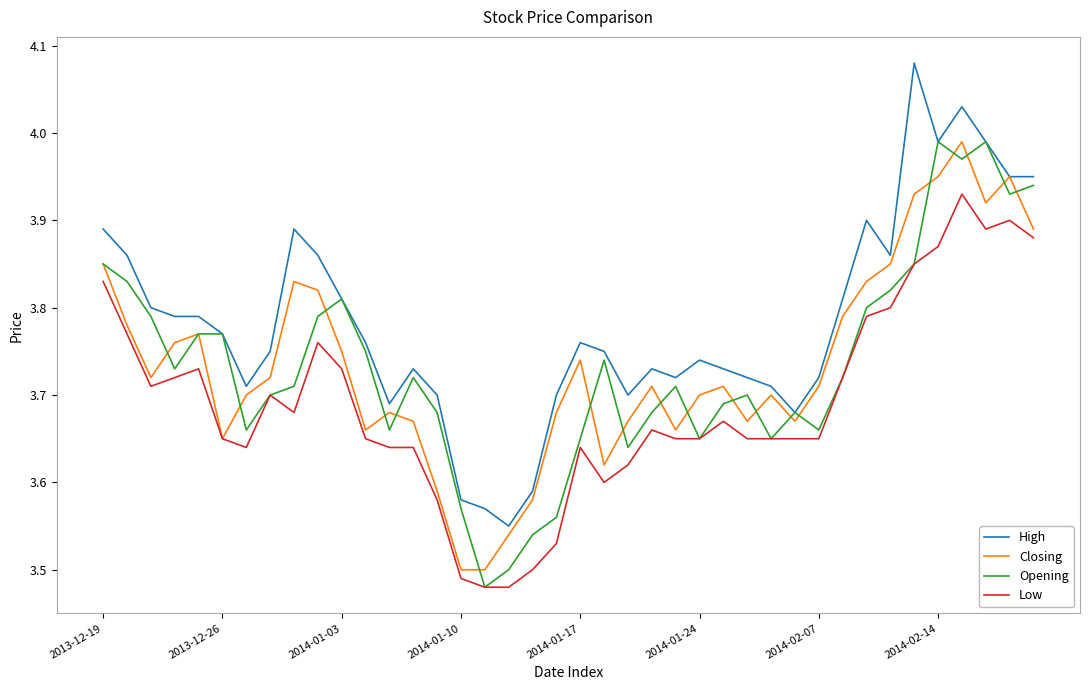

True or false: High and Low intersect in this chart.

False